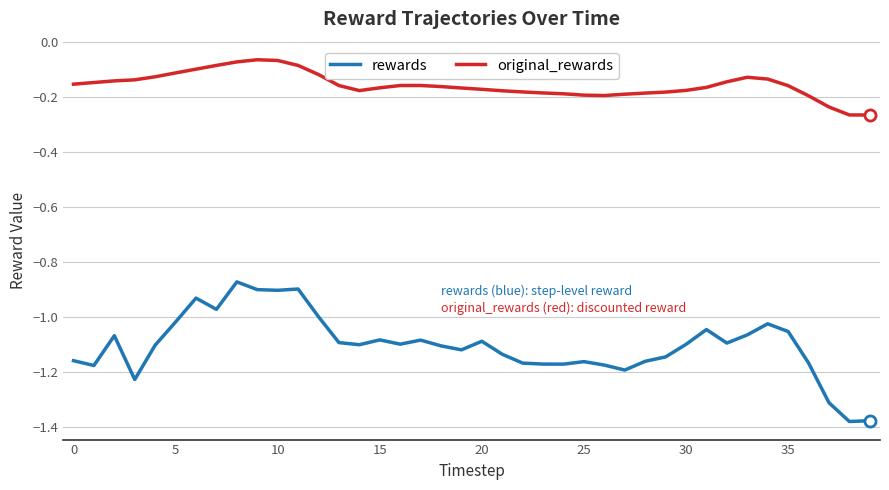

Which series has the widest spread of values?

rewards